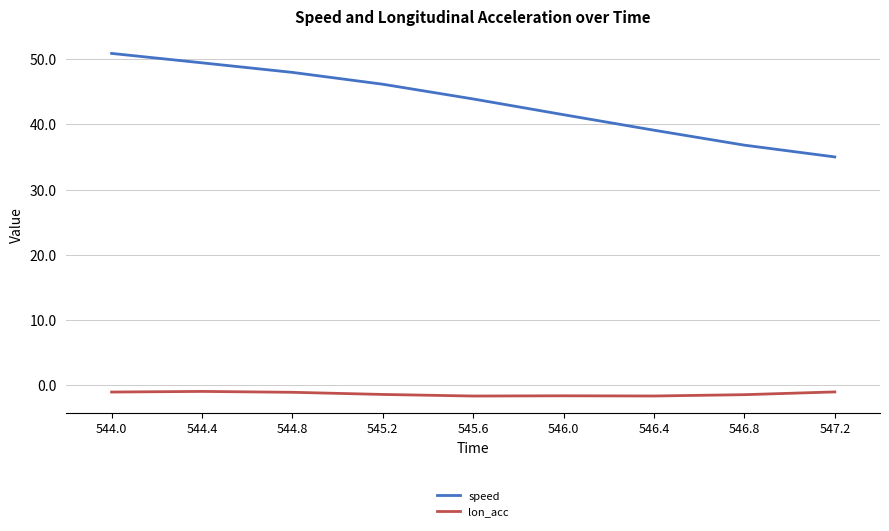

Which label corresponds to the largest value in the chart?

544.0